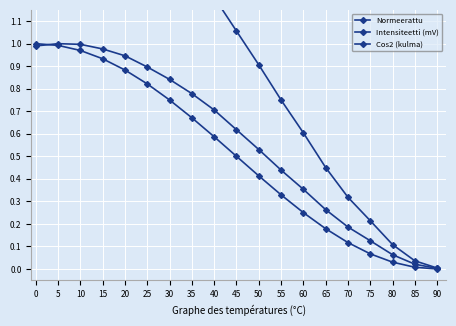

Which label corresponds to the largest value in the chart?

5